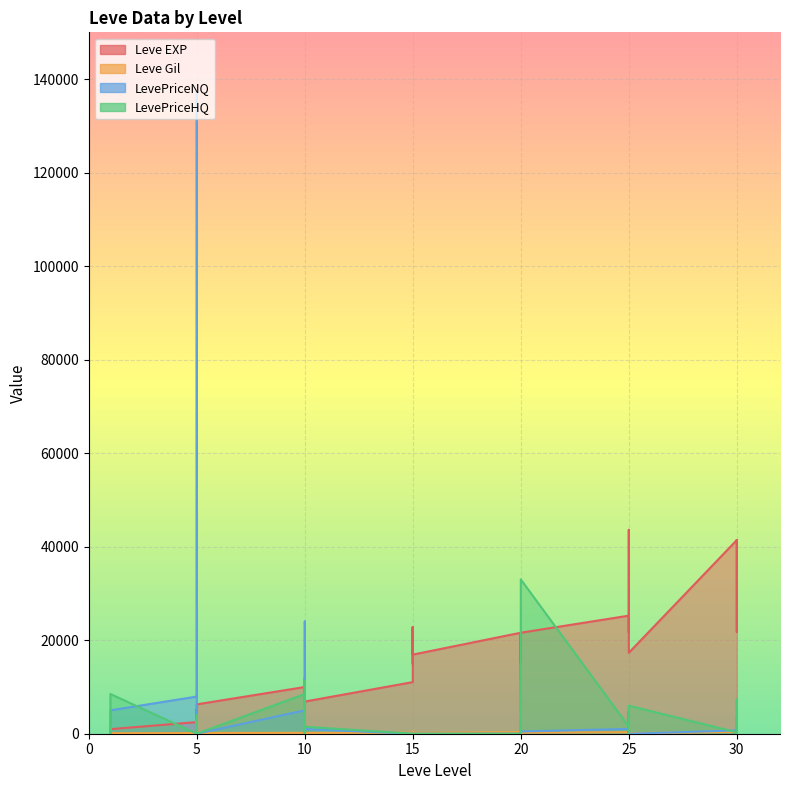

True or false: Leve EXP and Leve Gil intersect in this chart.

False